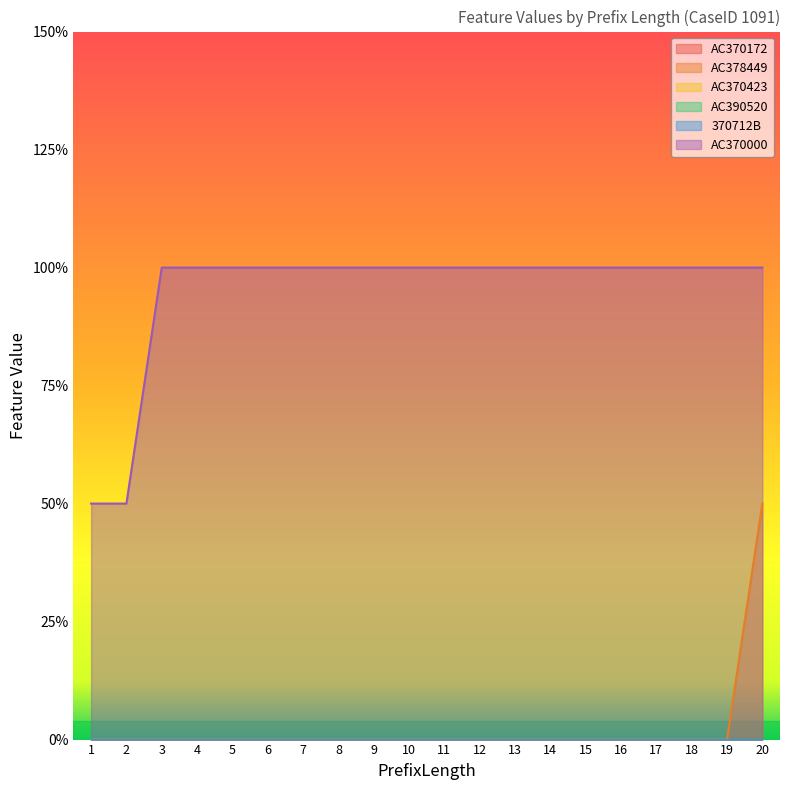

At which category is the sum across all series the highest?

20